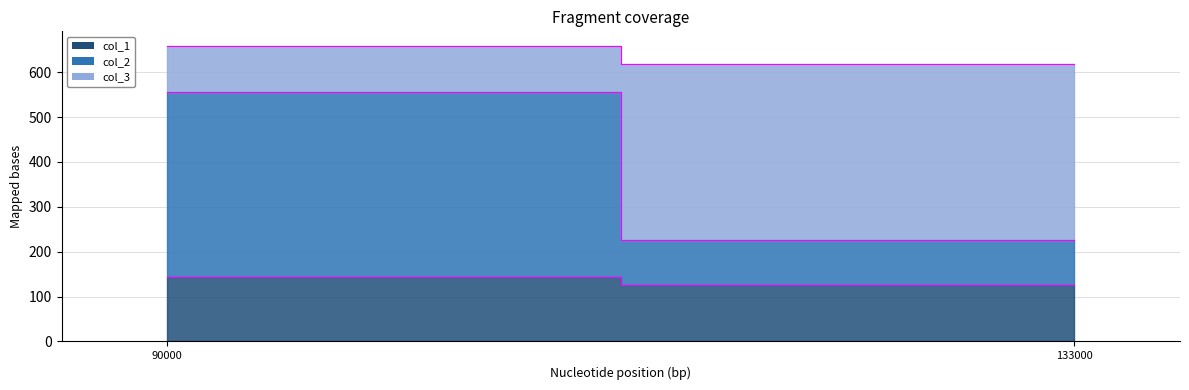

Rank the categories by col_2 value from highest to lowest.

90000, 133000